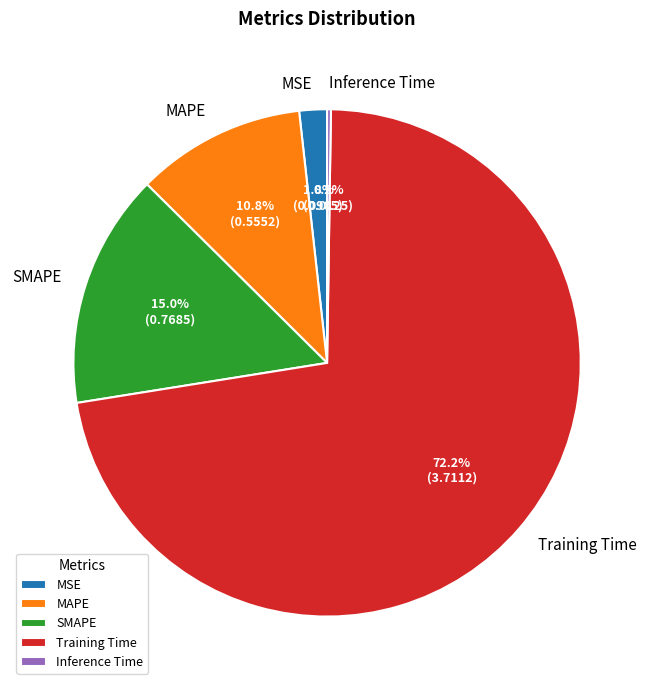

To the nearest percent, what percentage of the pie is MSE?

2%